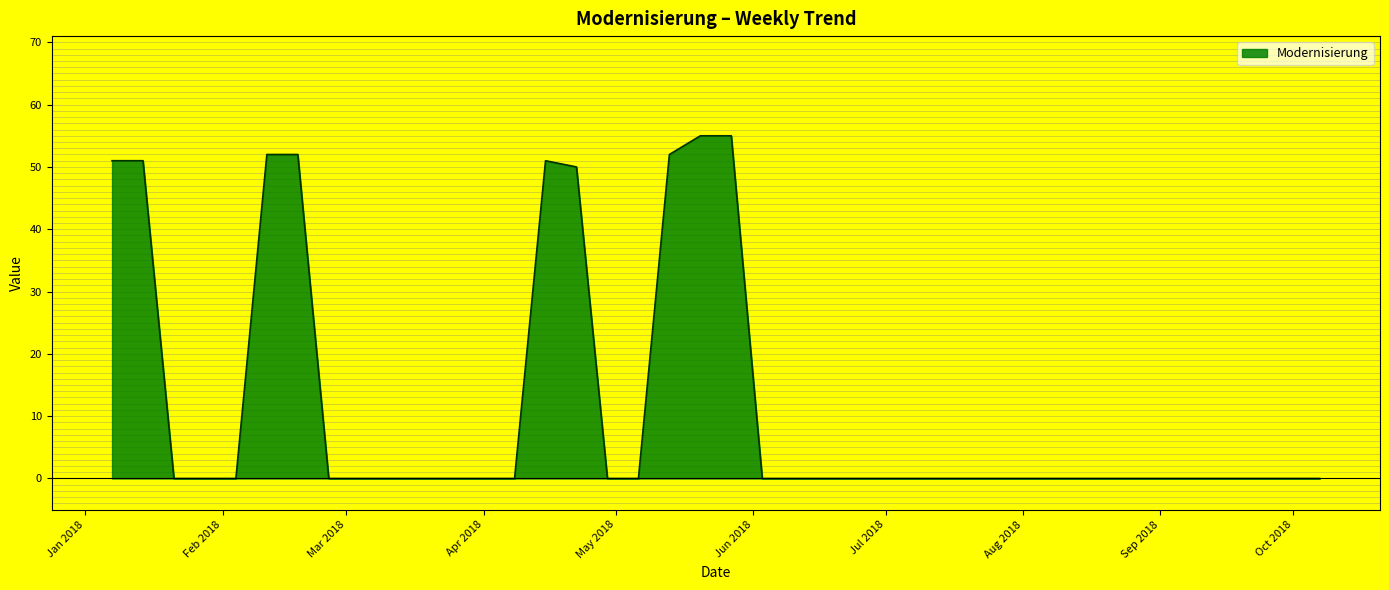

True or false: the data has more than 0 interior local peaks.

True